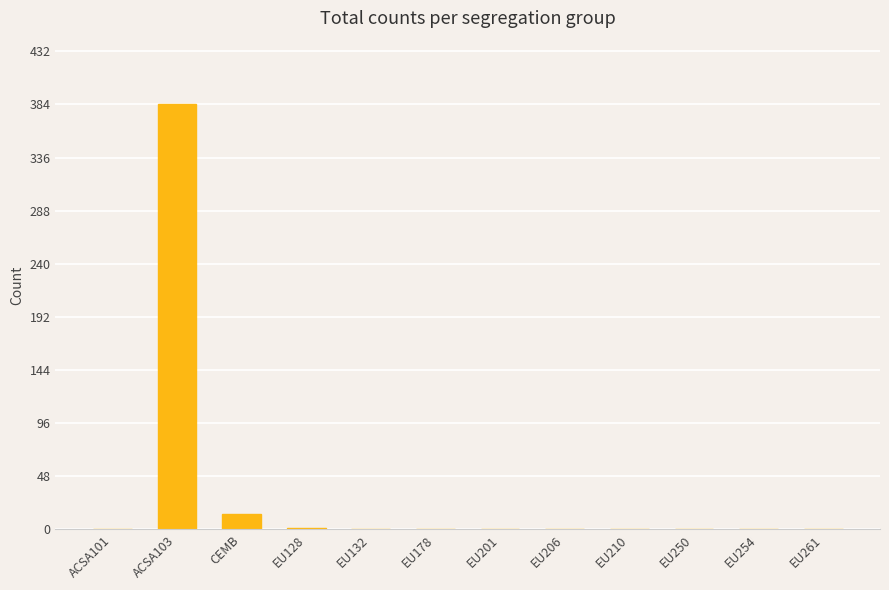

Where is the data nearest to the value 192?

CEMB